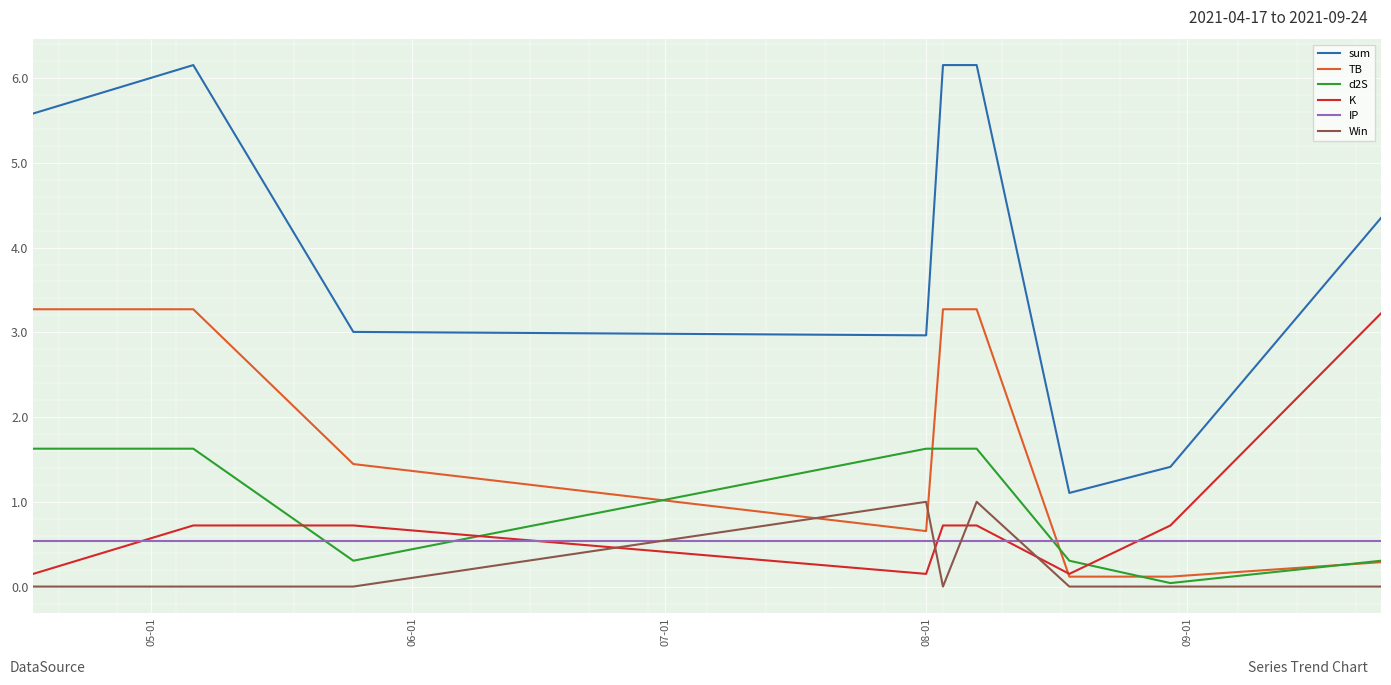

What is the maximum value shown in the chart?

6.2